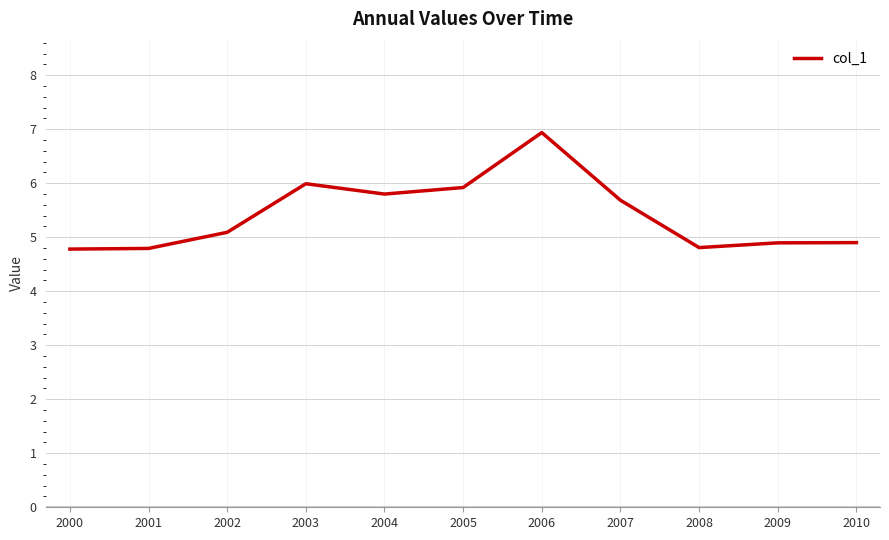

Is this an area chart (filled region under the line)?

No